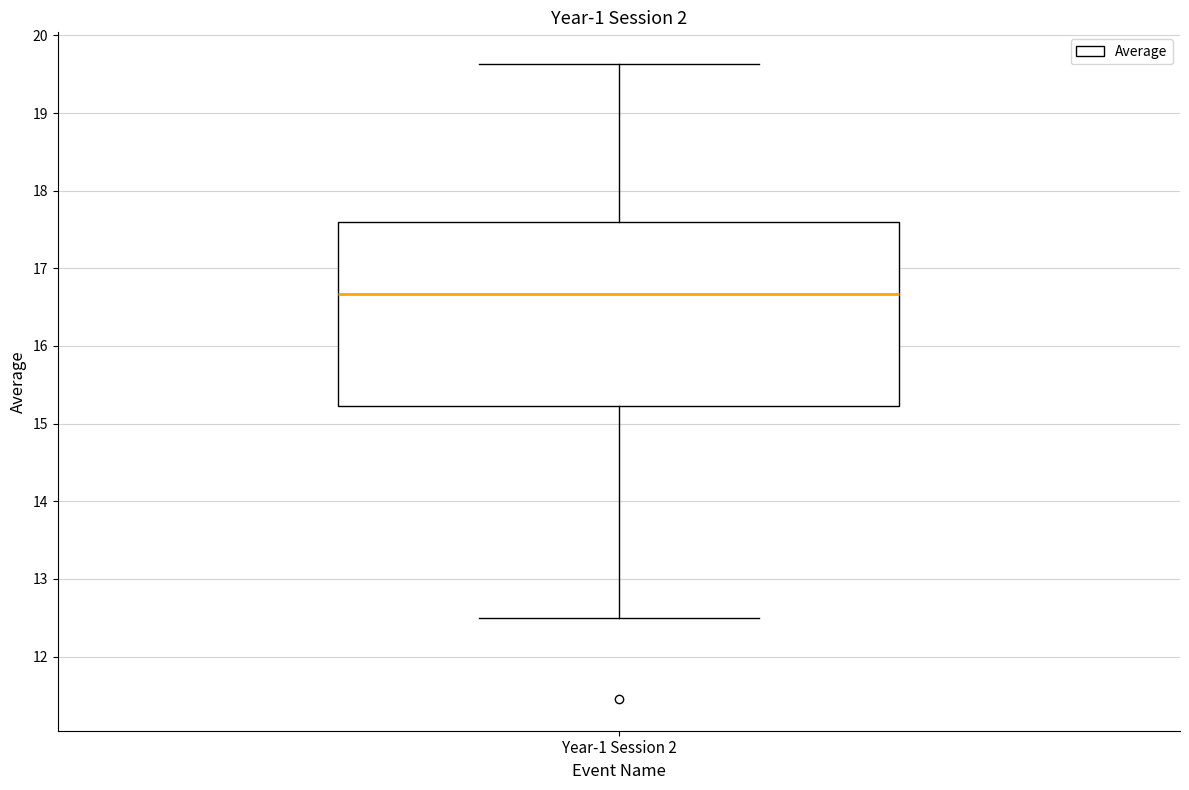

Read this box plot against the y-axis: the position of the median line, the range covered by the box, and the ends of both whiskers. The values are not printed on the chart, so give them approximately, as read against the axis.

median 16.7, box 15.2 to 17.6, whiskers 12.5 to 19.6